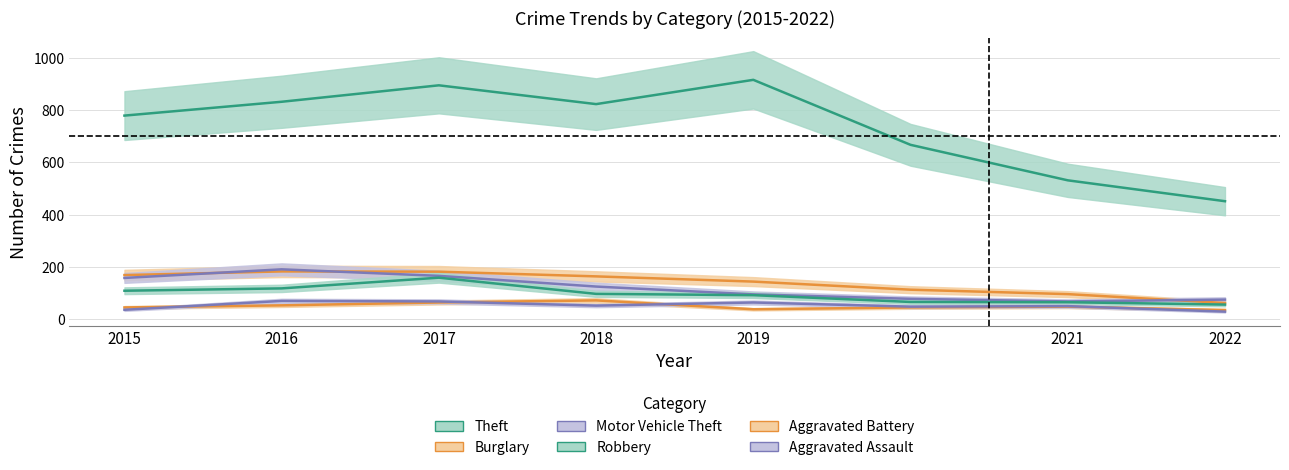

Reading right to left, what are all the values shown in this chart?

Theft: 2022=451	2021=531	2020=667	2019=916	2018=823	2017=895	2016=832	2015=779
Burglary: 2022=61	2021=95	2020=112	2019=143	2018=163	2017=181	2016=182	2015=168
Motor Vehicle Theft: 2022=74	2021=67	2020=77	2019=94	2018=124	2017=165	2016=190	2015=157
Robbery: 2022=55	2021=64	2020=65	2019=91	2018=96	2017=158	2016=117	2015=108
Aggravated Battery: 2022=34	2021=47	2020=44	2019=37	2018=71	2017=63	2016=52	2015=44
Aggravated Assault: 2022=28	2021=49	2020=47	2019=63	2018=51	2017=67	2016=69	2015=35